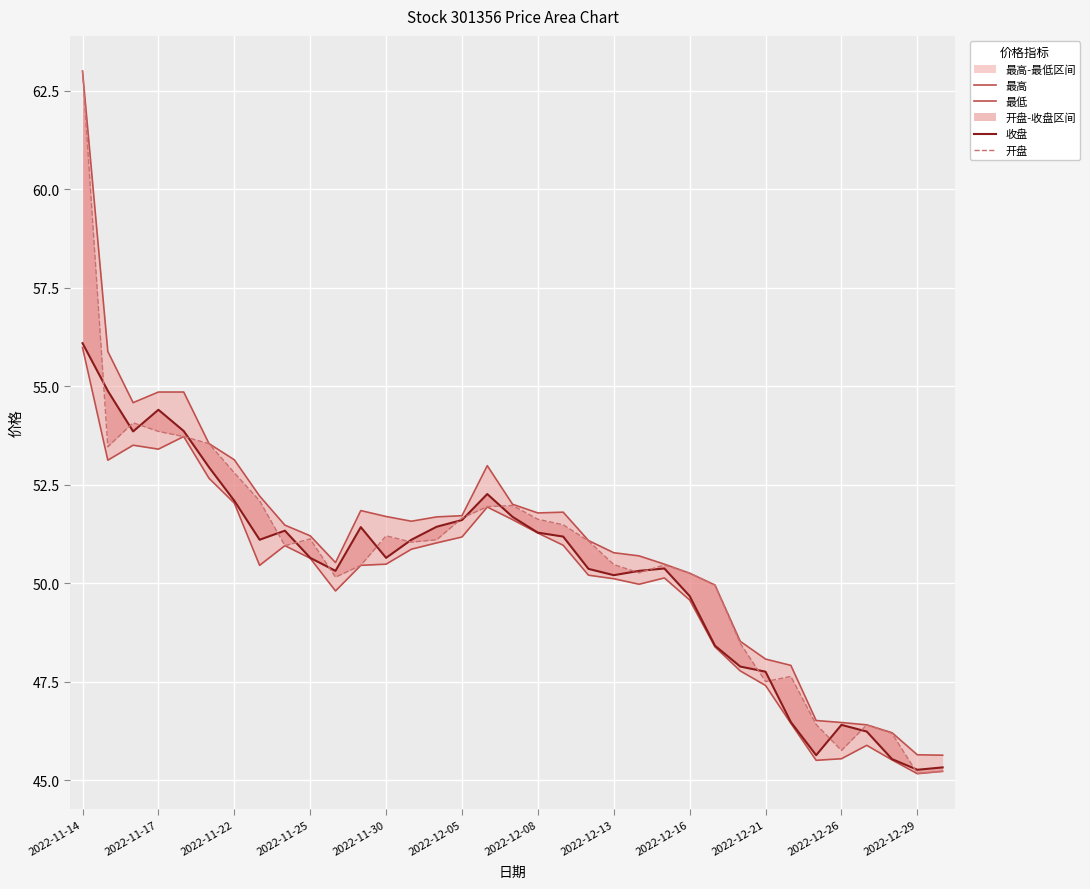

How many lines are shown in the chart?

4